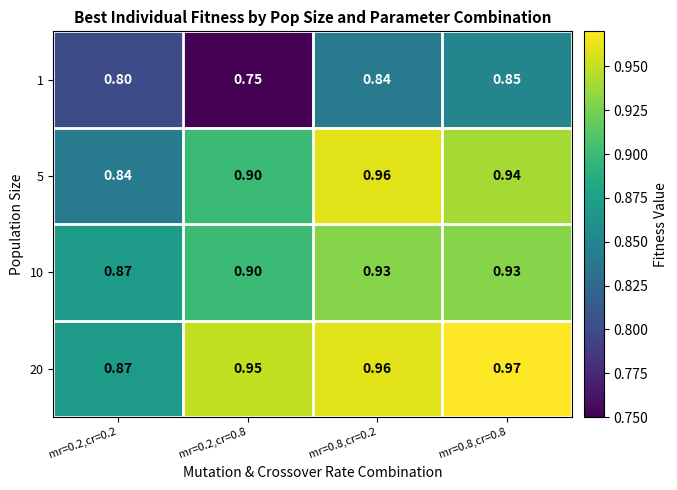

Is the value of 10 at mr=0.8,cr=0.8 greater than the value of 5 at mr=0.8,cr=0.2?

No